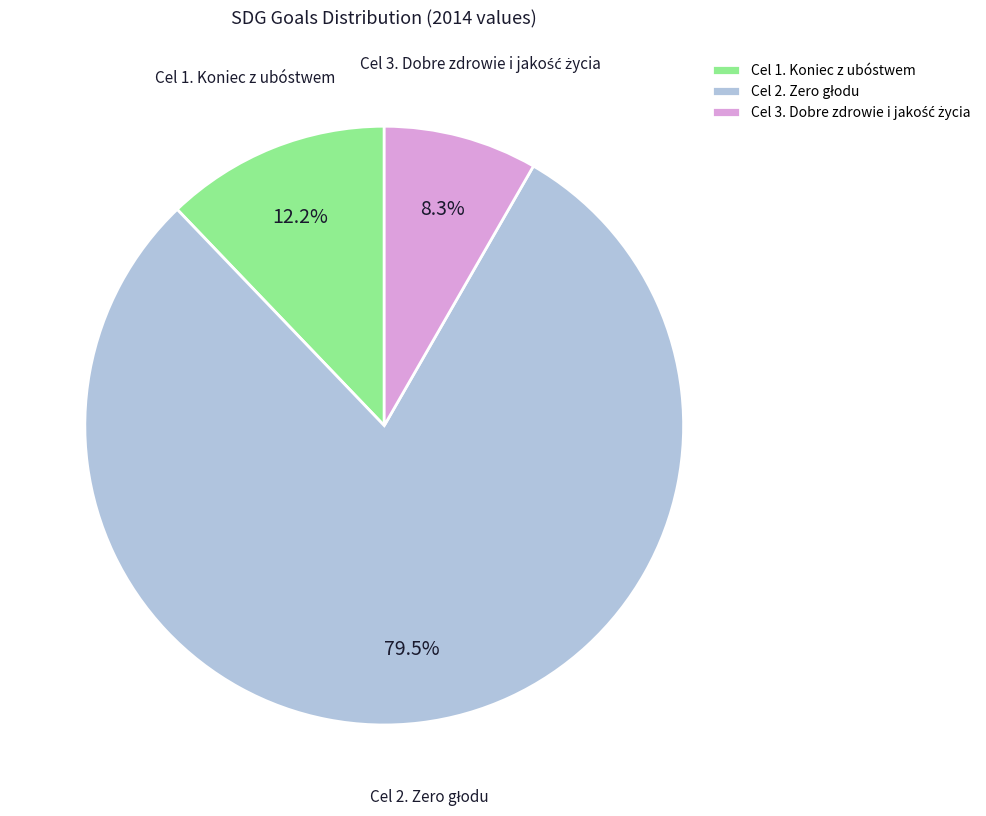

Is there any slice that represents more than half of the pie?

Yes